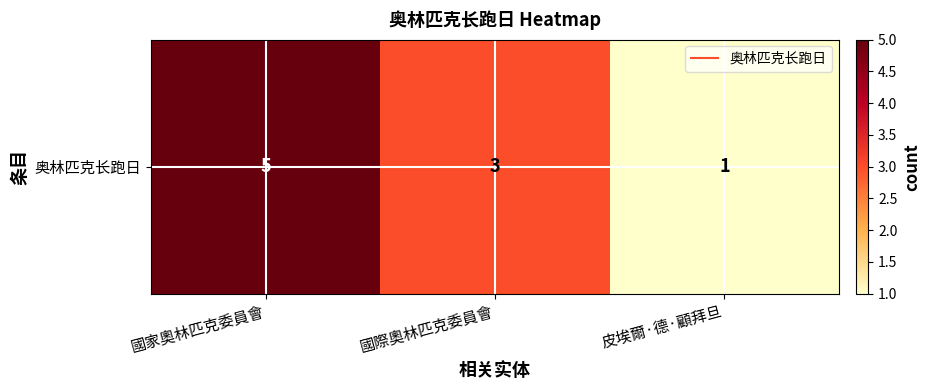

Between 國家奧林匹克委員會 and 皮埃爾·德·顧拜旦, which is larger?

國家奧林匹克委員會